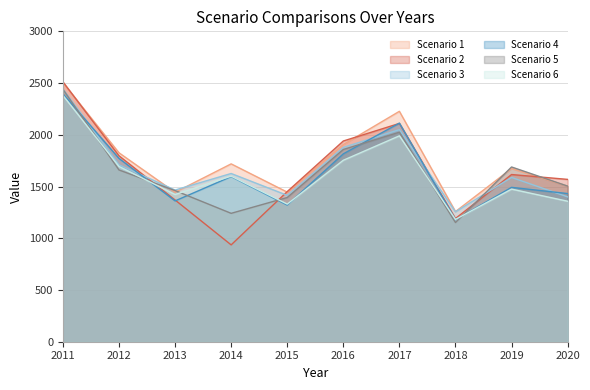

At which category does the chart reach its peak across all series?

2011